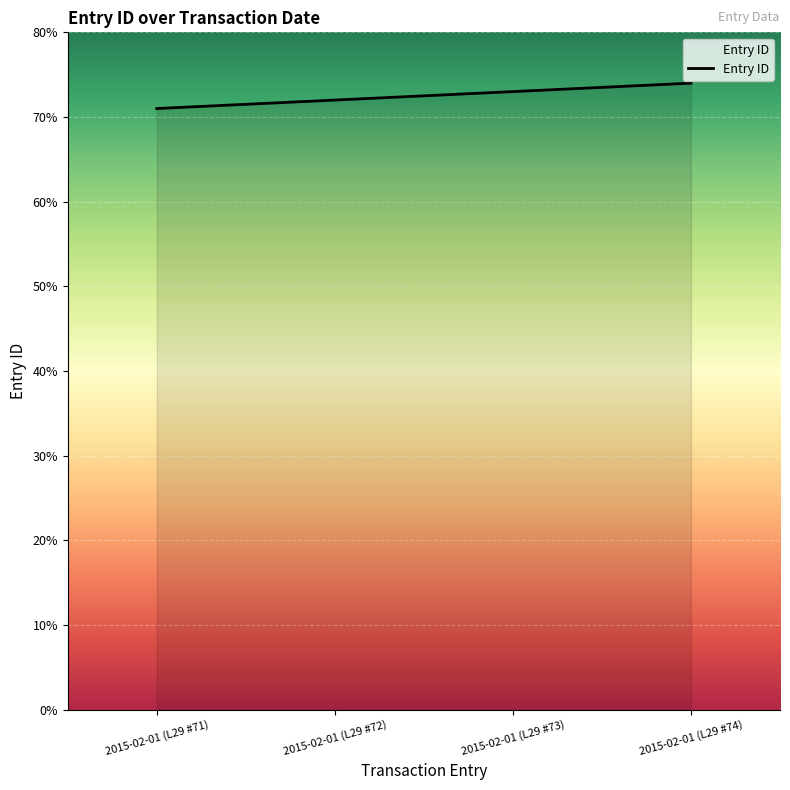

True or false: there are more than 2 points higher than both neighbors.

False